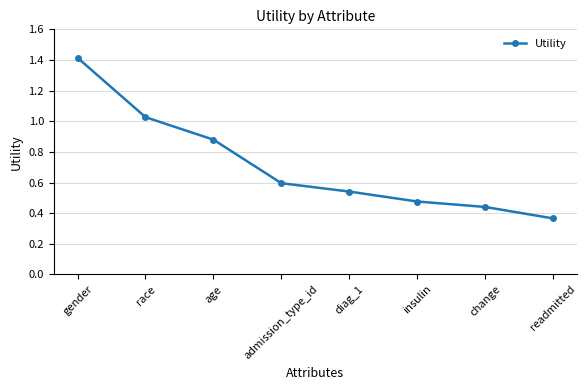

Which has a higher value, change or race?

race